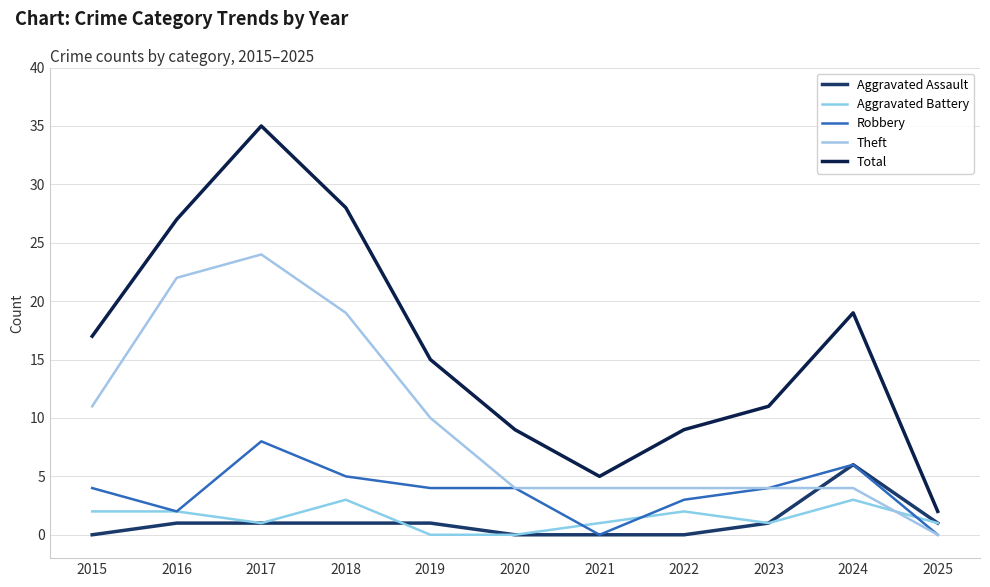

Does the chart display data point markers on the line(s)?

No